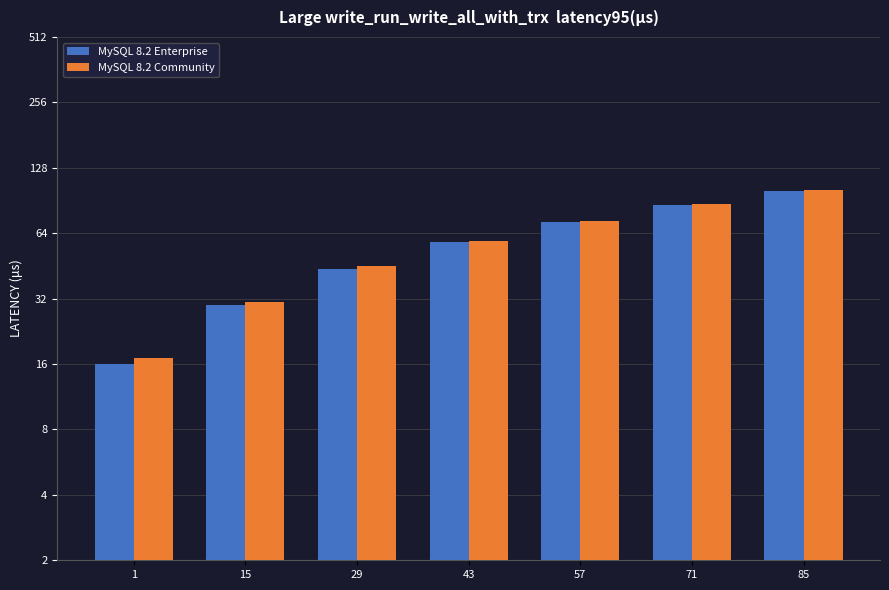

List the series in order of their peak value, lowest first.

MySQL 8.2 Enterprise, MySQL 8.2 Community